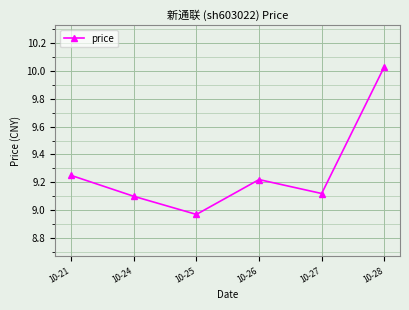

True or false: the data has more than 1 interior local peaks.

False